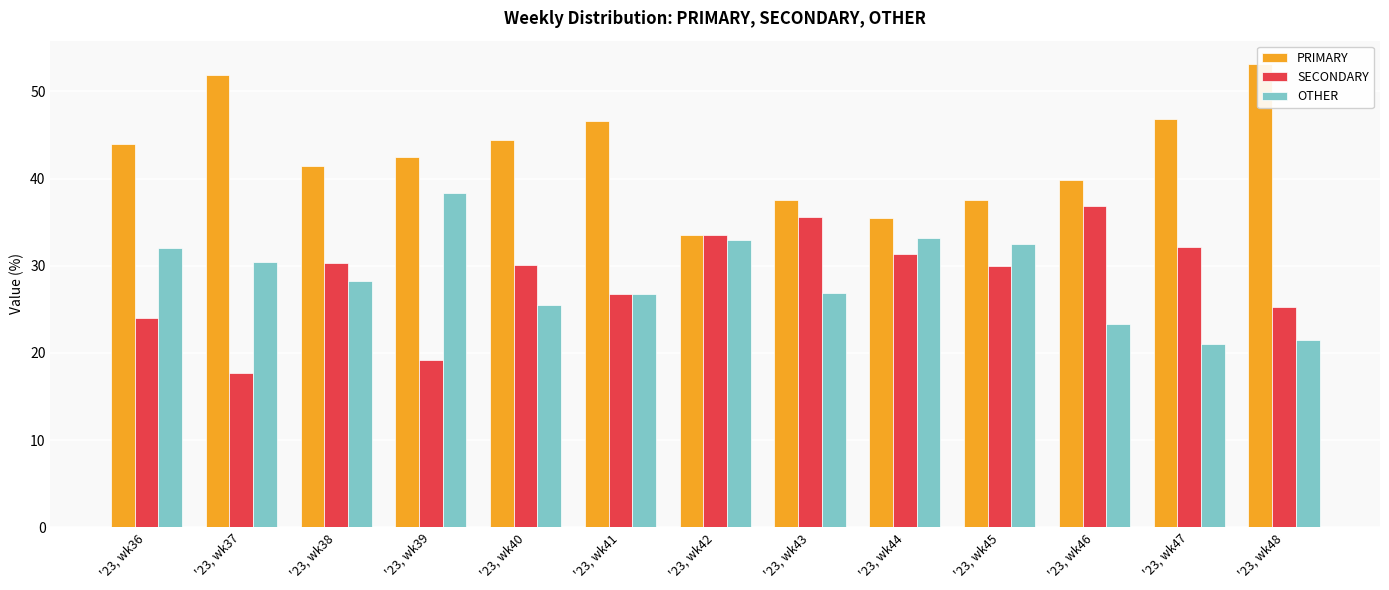

What is the value of the PRIMARY bar at the 5th from the left?

44.4